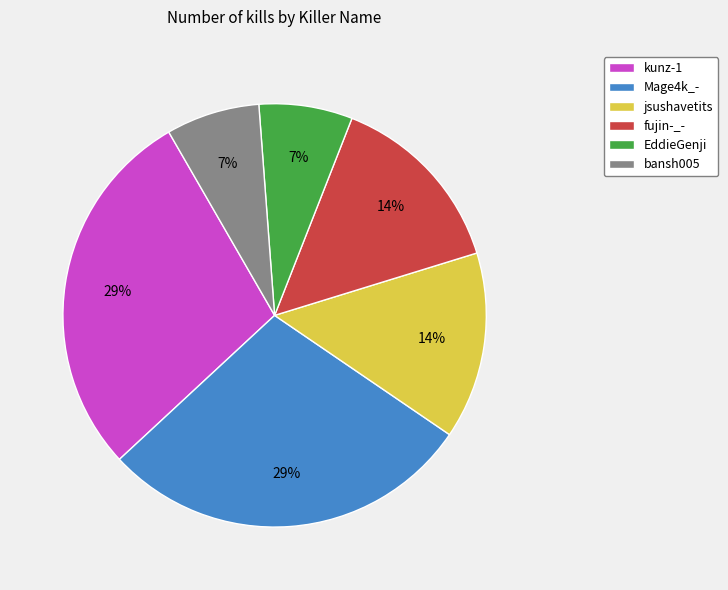

How many segments does this pie chart have?

6